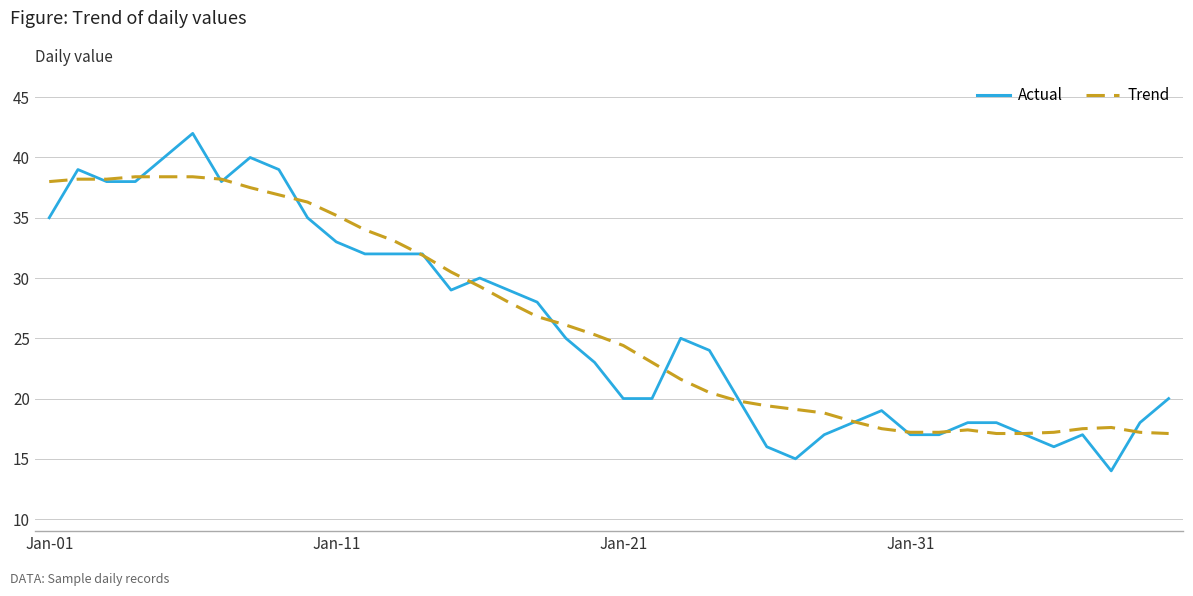

Which series has the widest spread of values?

Actual